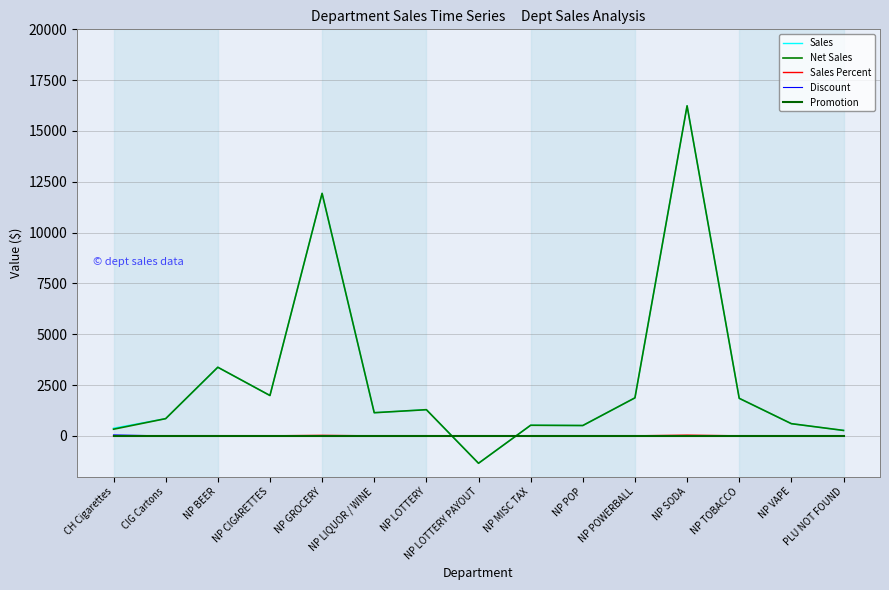

Is this an area chart (filled region under the line)?

No